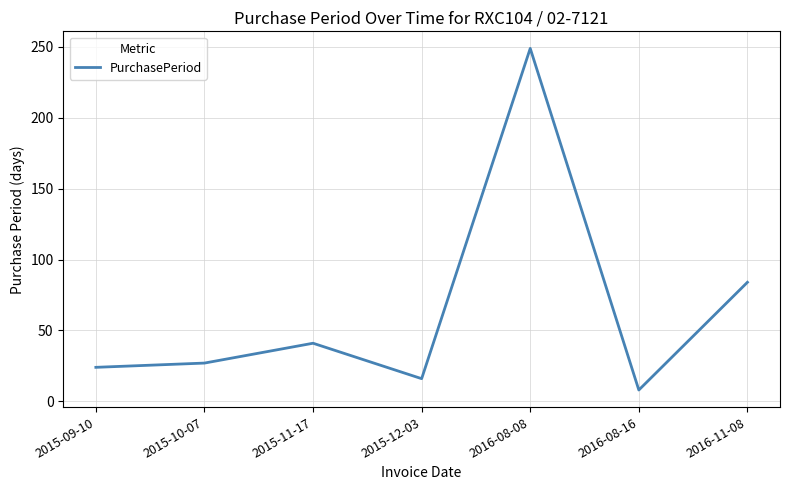

The chart shows a value of 37 at 2015-10-07. True or false?

False